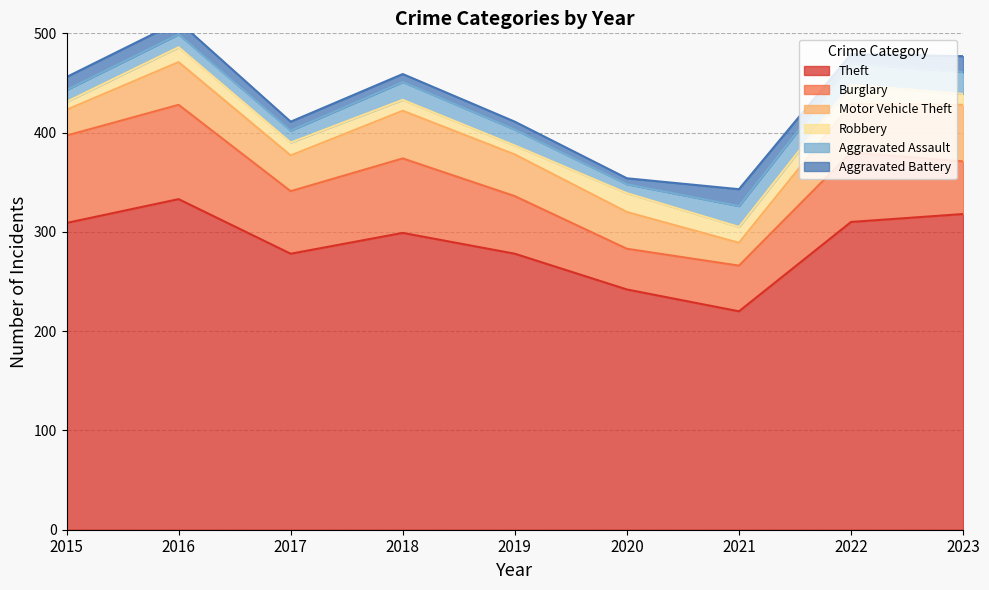

What are all the series names shown in the legend?

Theft, Burglary, Motor Vehicle Theft, Robbery, Aggravated Assault, Aggravated Battery